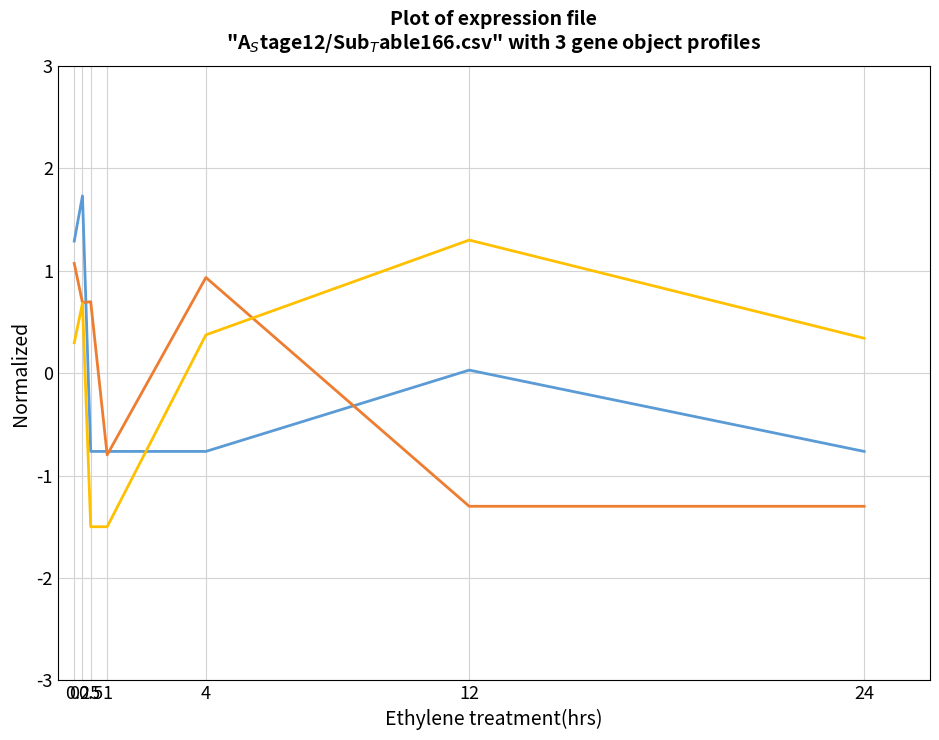

Reading left to right, list all the values displayed in this chart.

col_16: 0=1.3	0.25=1.7	0.5=-0.8	1=-0.8	4=-0.8	12=0.0	24=-0.8
col_17: 0=1.1	0.25=0.7	0.5=0.7	1=-0.8	4=0.9	12=-1.3	24=-1.3
col_15: 0=0.3	0.25=0.7	0.5=-1.5	1=-1.5	4=0.4	12=1.3	24=0.3